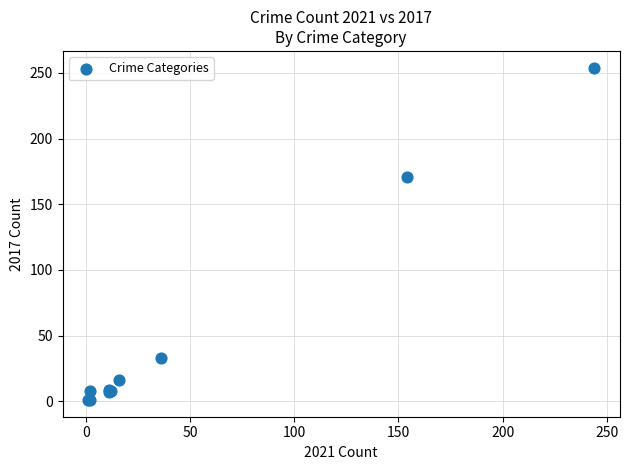

What Y value in the scatter plot is closest to 127?

171